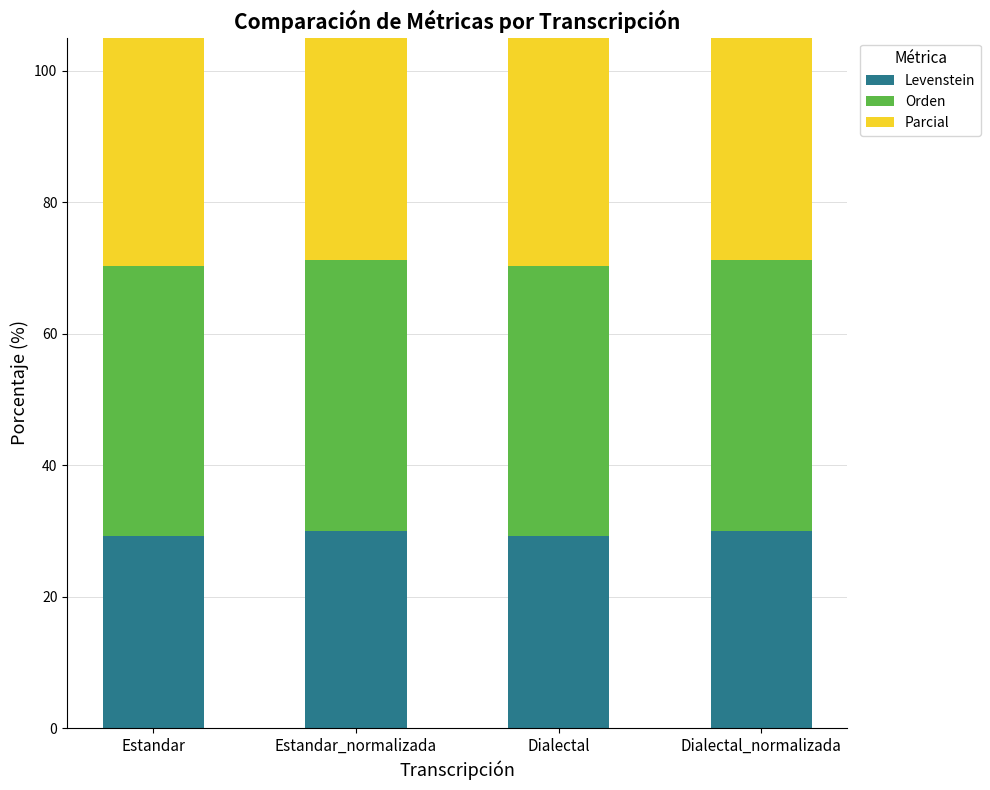

What is the sum of the Parcial values at Estandar_normalizada and Dialectal?

111.7